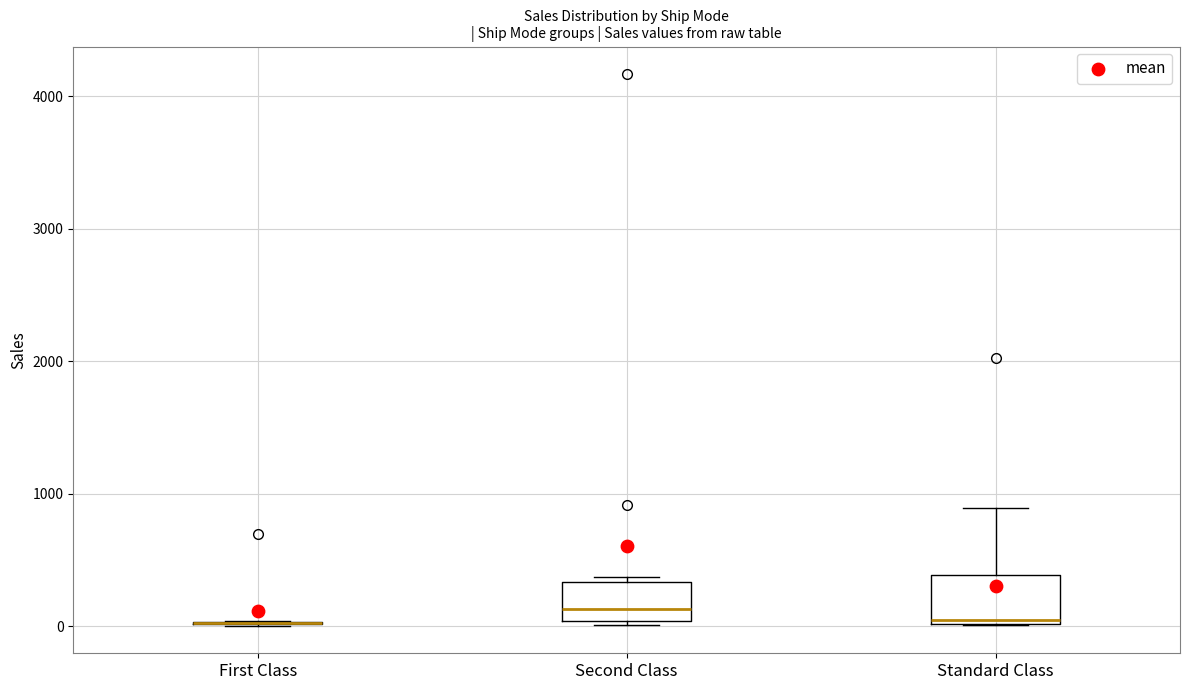

Reading left to right, read every box against the y-axis: the position of its median line, the range the box covers, and the ends of its whiskers. The values are not printed on the chart, so give them approximately, as read against the axis.

First Class: box collapsed to a line at 0, whiskers 0 to 0
Second Class: median 100, box 0 to 300, whiskers 0 (just below the box's lower edge) to 400
Standard Class: median 0 (just above the box's lower edge), box 0 to 400, whiskers 0 to 900